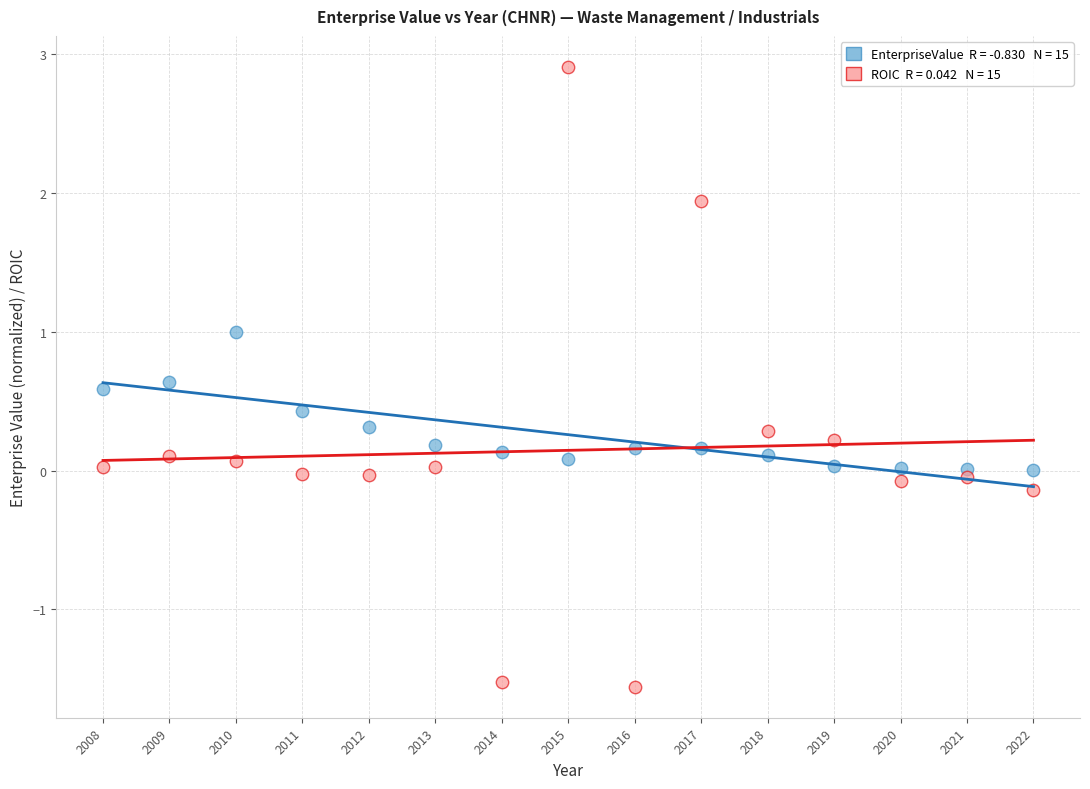

Across all data points, what is the range of X values (max minus min)?

14.0